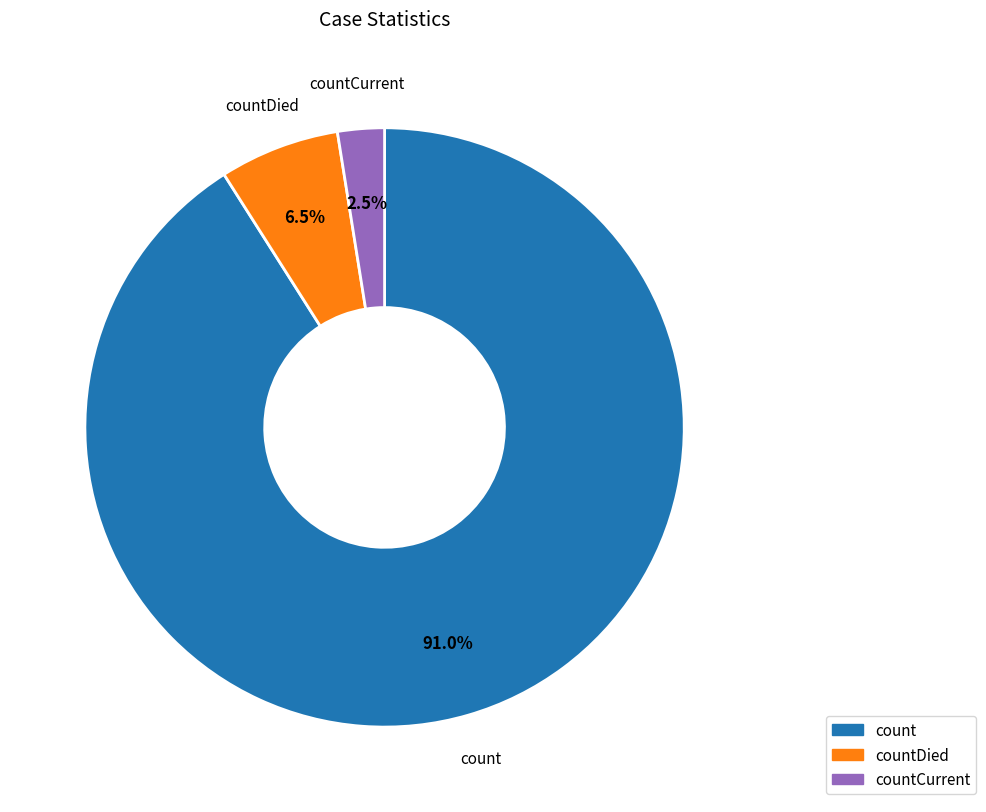

Count the number of slices in the pie.

3